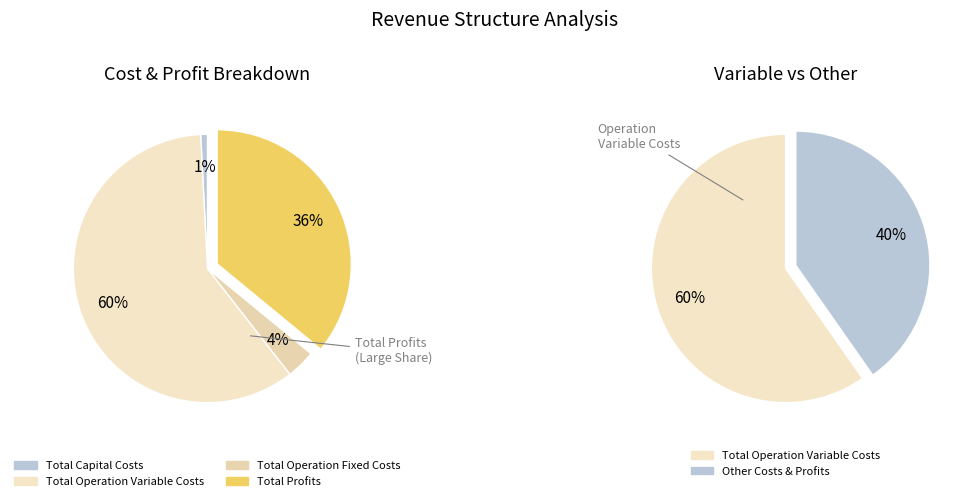

The Total Capital Costs slice represents 1% of the pie. True or false?

True